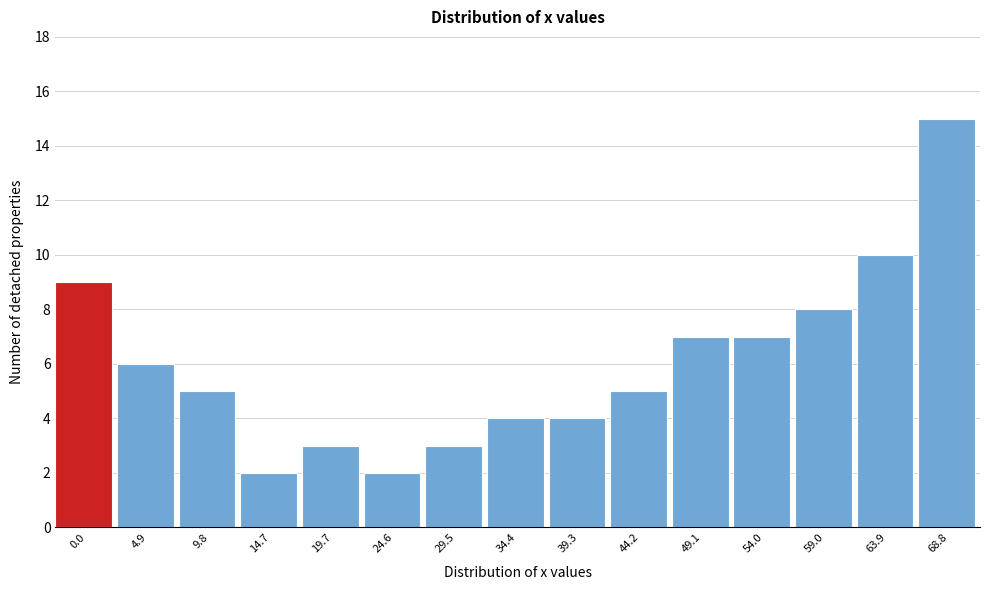

Reading left to right, transcribe all the data shown in this chart.

9	6	5	2	3	2	3	4	4	5	7	7	8	10	15